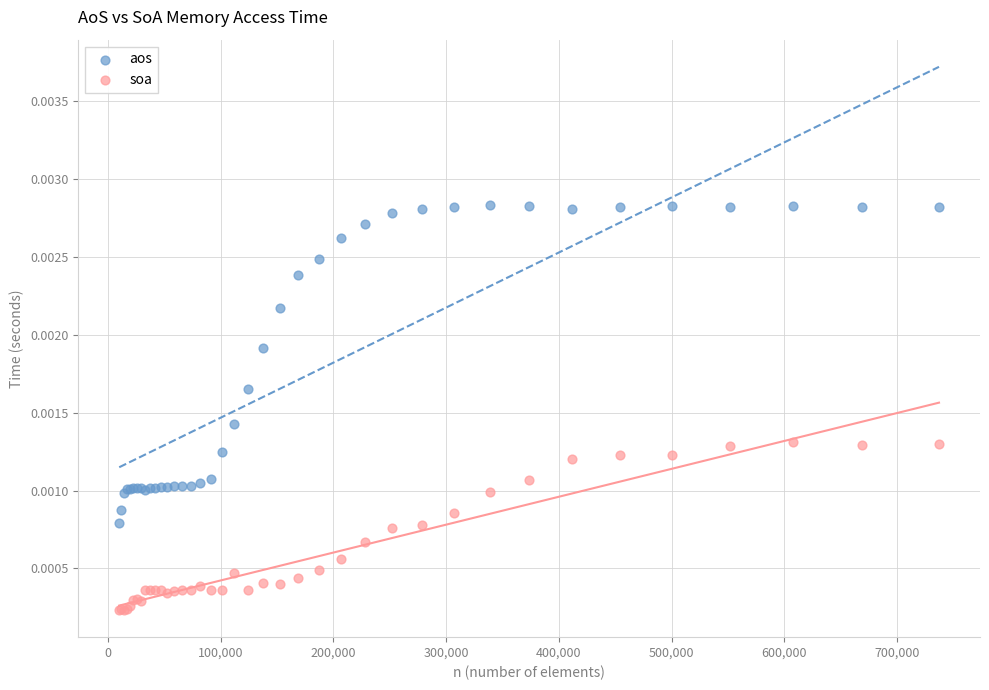

Which series contains the highest Y value?

aos